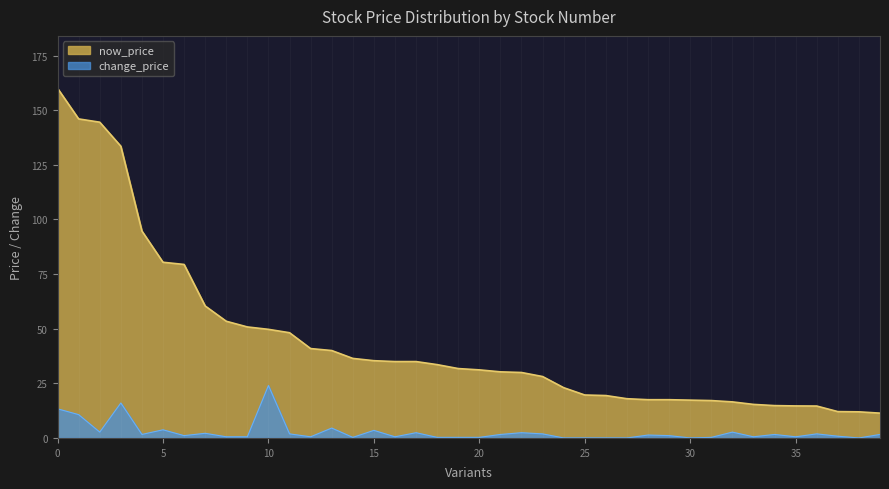

Rank the series by their average value, from highest to lowest.

now_price, change_price